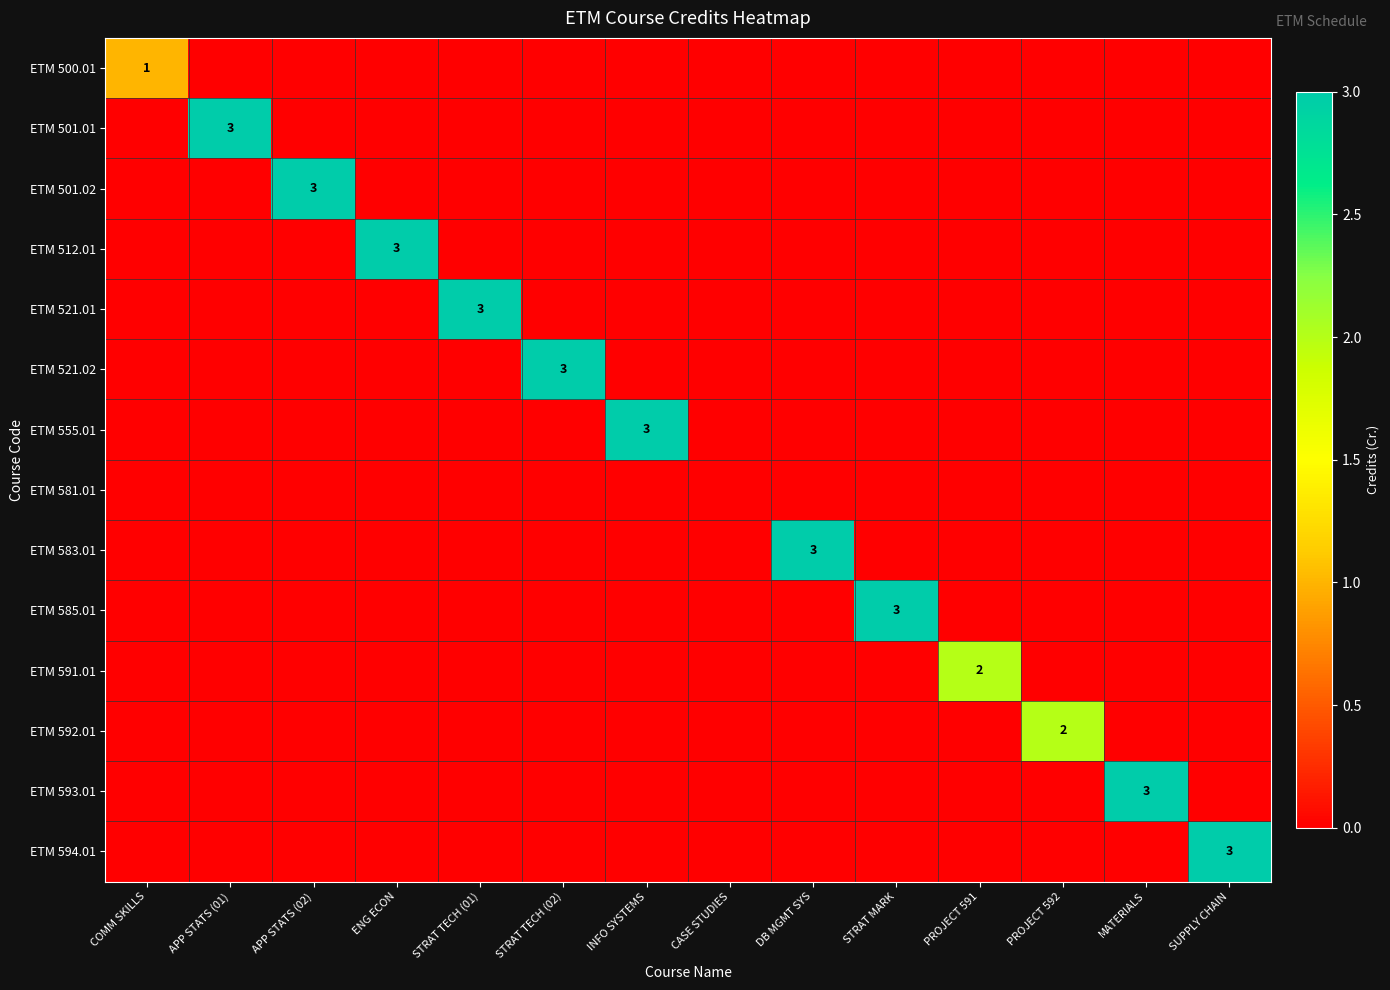

What is the difference between the maximum and minimum values in the ETM 585.01 series?

3